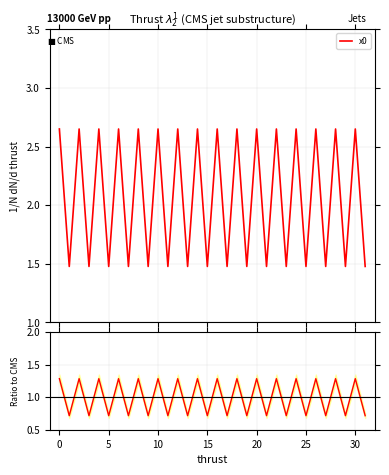

Which has a higher value, 14 or 22?

14